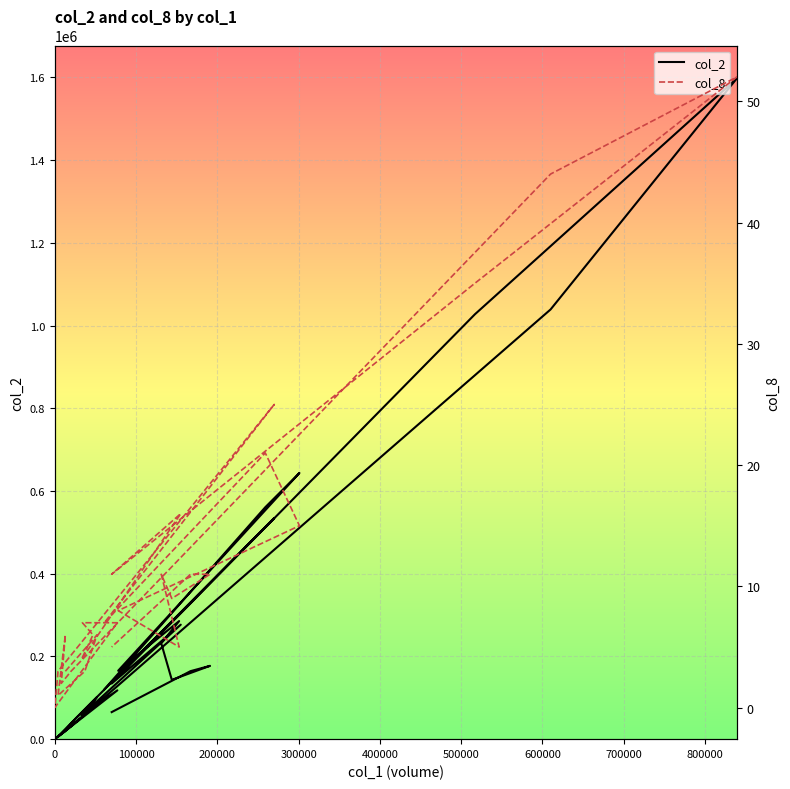

At how many categories does at least one series exceed 1424675?

1